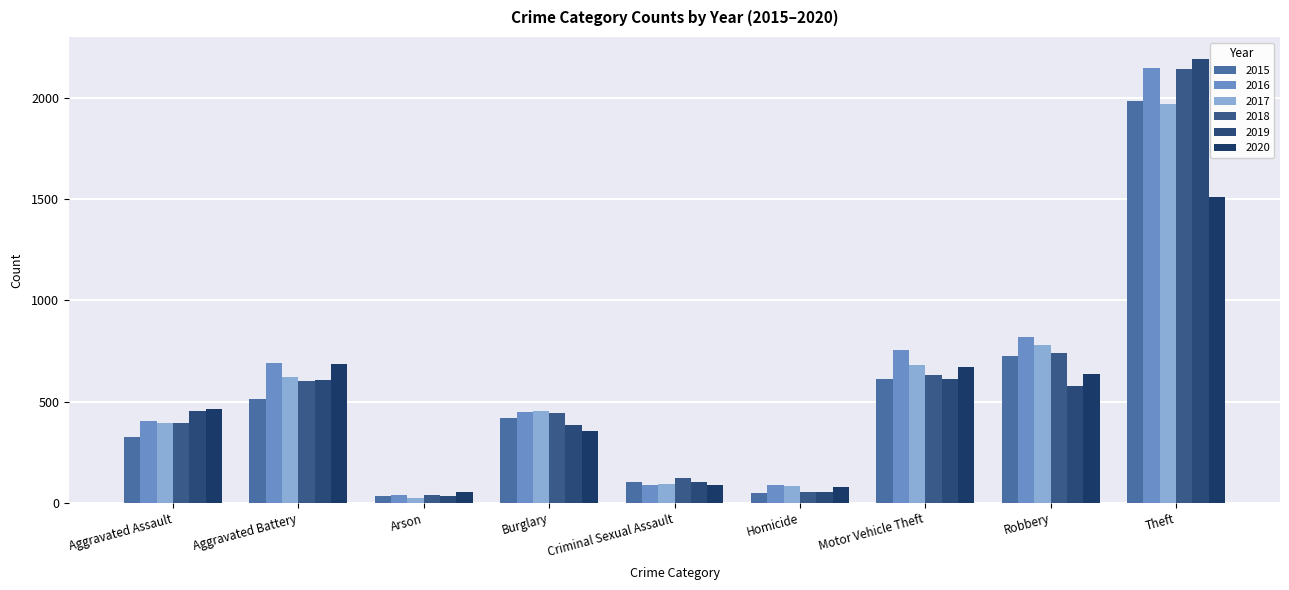

What is the difference between the second highest and second lowest values in the 2020 series?

605